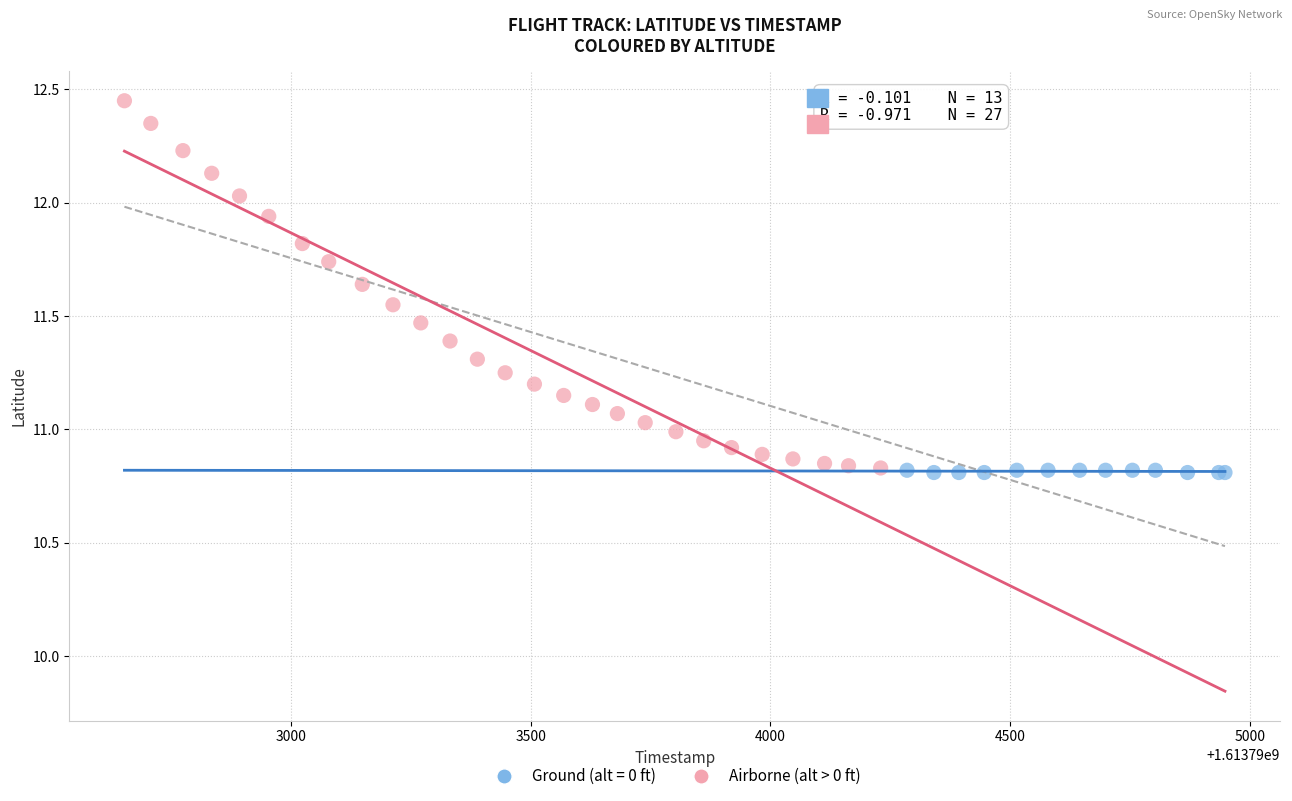

Which series has the widest spread of Y values?

Airborne (alt > 0 ft)